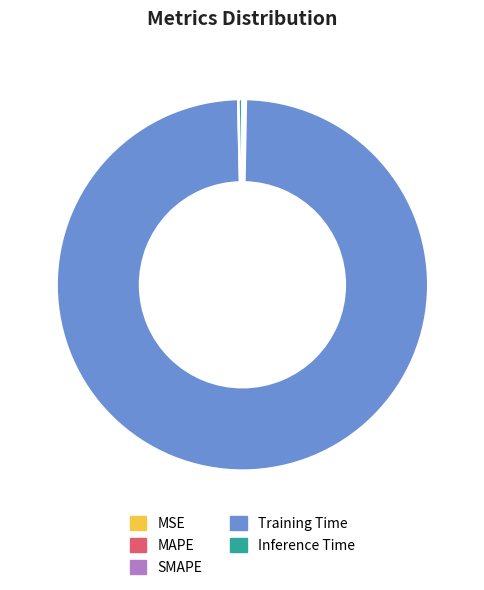

Which category has the biggest portion of the pie?

Training Time